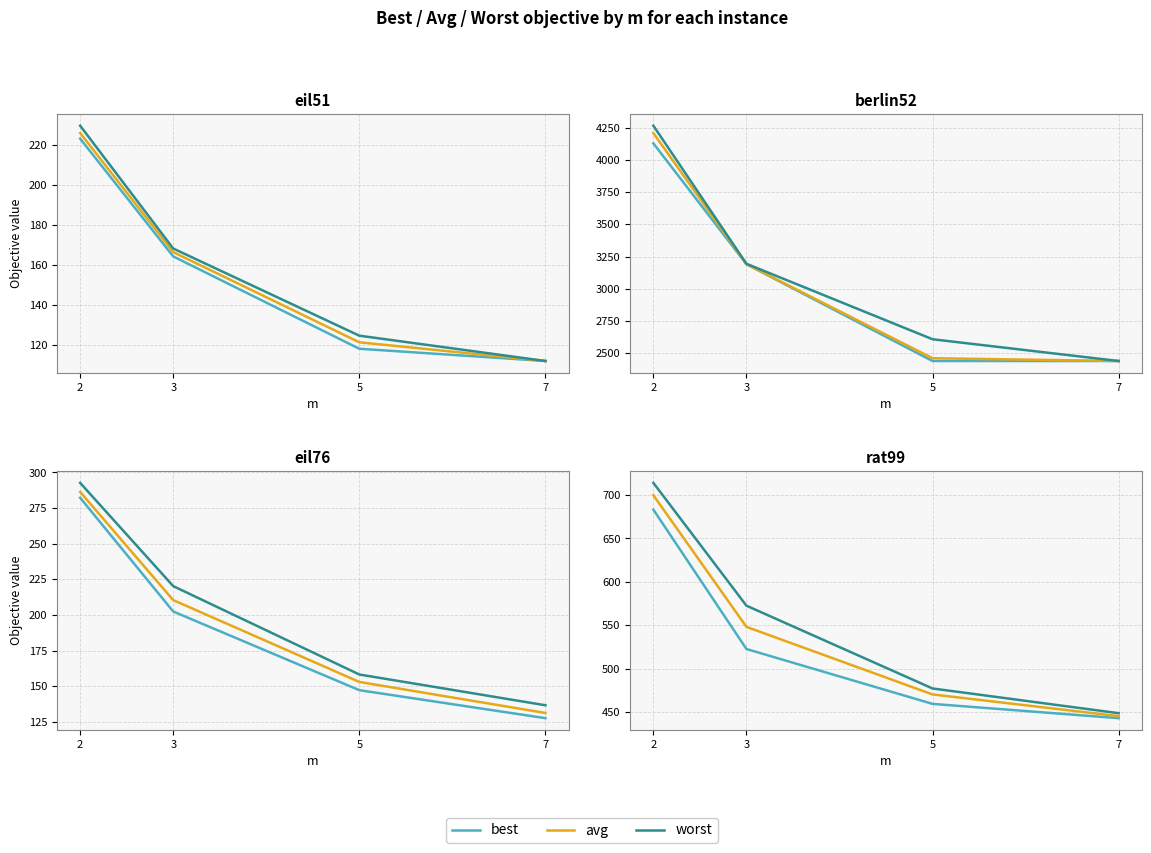

Rank the series by their average value, from highest to lowest.

worst, avg, best